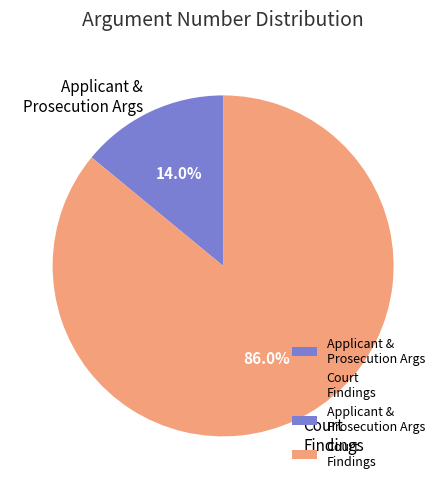

Rank the categories by value from highest to lowest.

Court Findings, Applicant & Prosecution Args